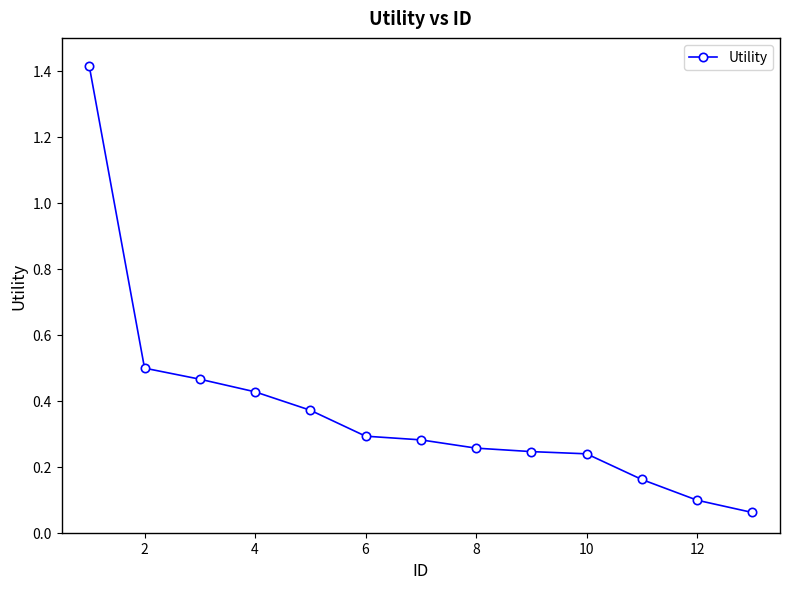

What is the greatest value displayed?

1.4